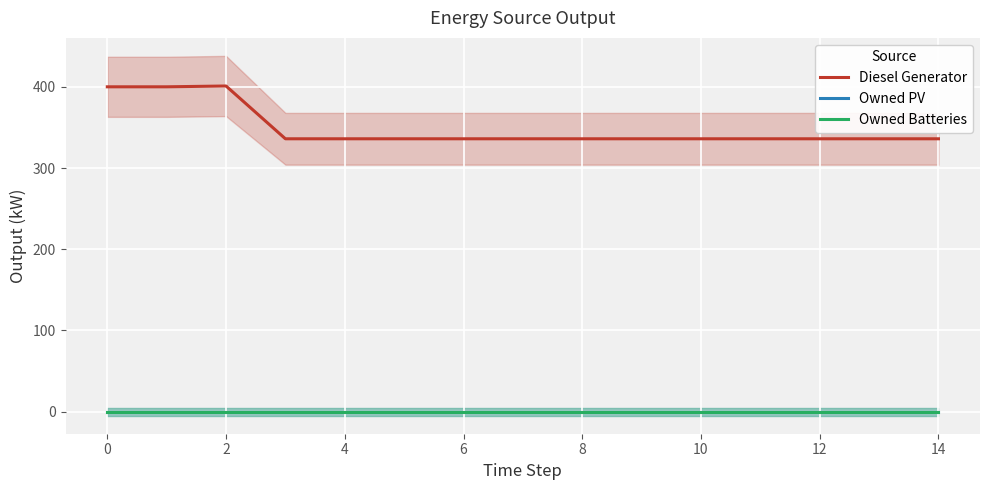

At which category does the chart reach its peak across all series?

2